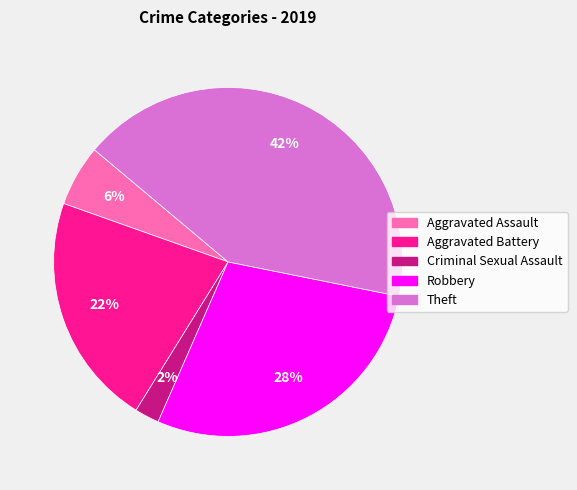

What percentage is the Criminal Sexual Assault slice, to the nearest percent?

2%